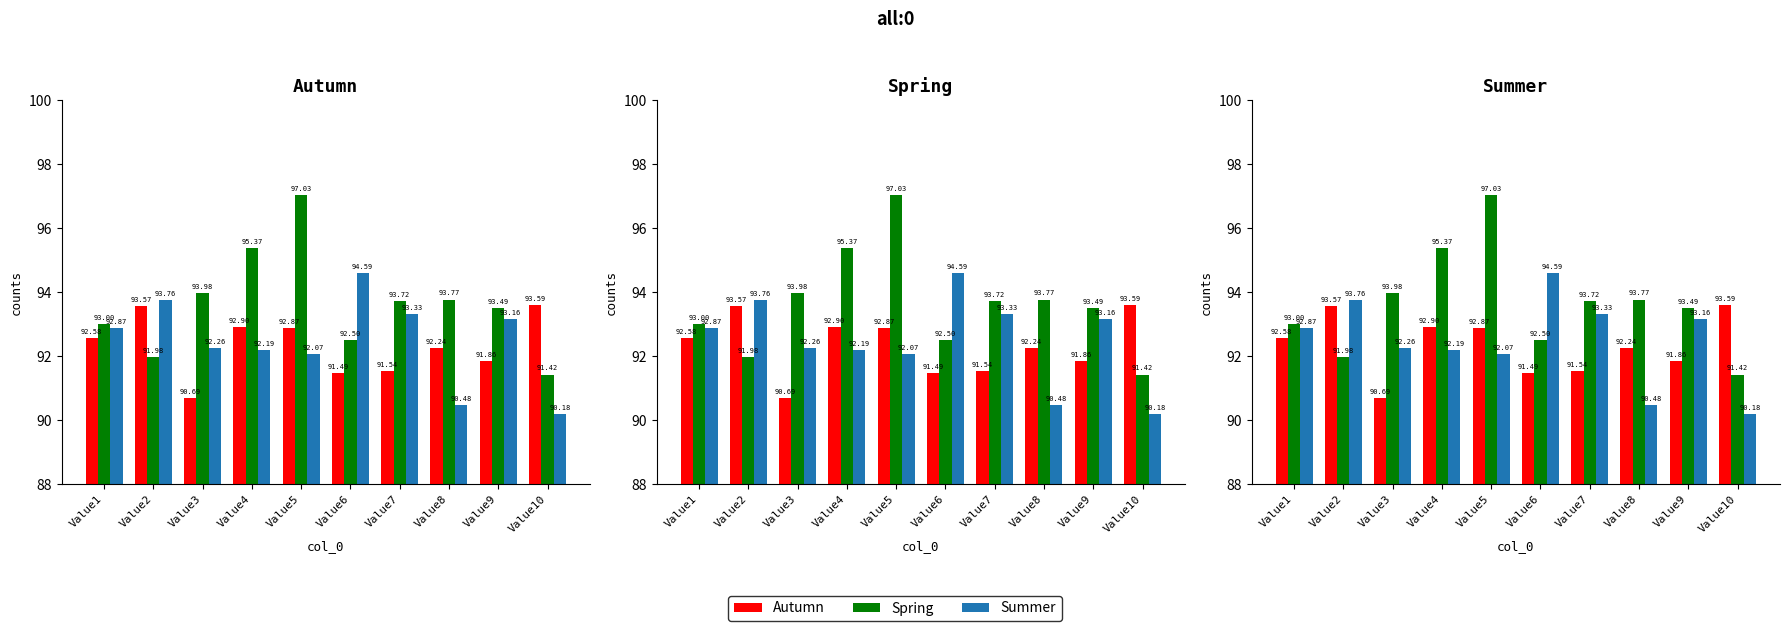

Which category has the lowest value in the Autumn series?

Value3